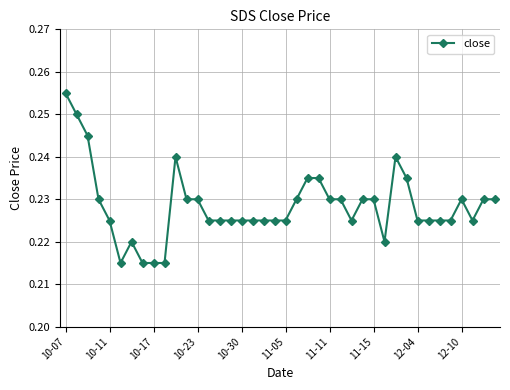

What is the sum of all values?

9.1